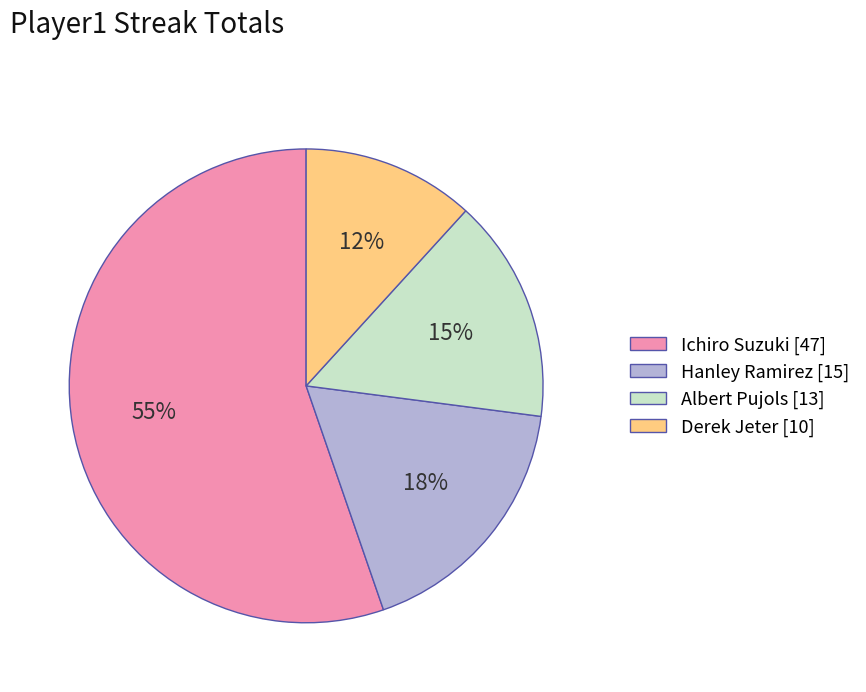

Between Albert Pujols [13] and Derek Jeter [10], which is larger?

Albert Pujols [13]